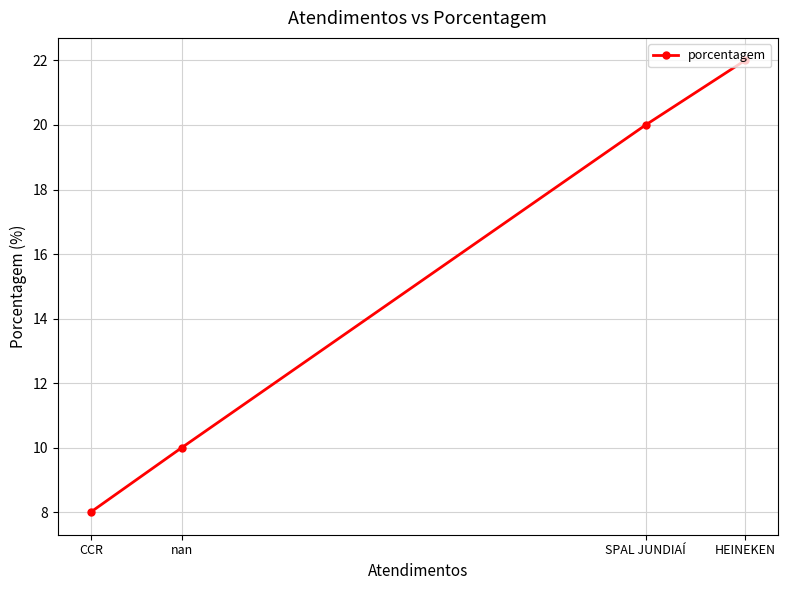

Does the chart have visible grid lines?

Yes